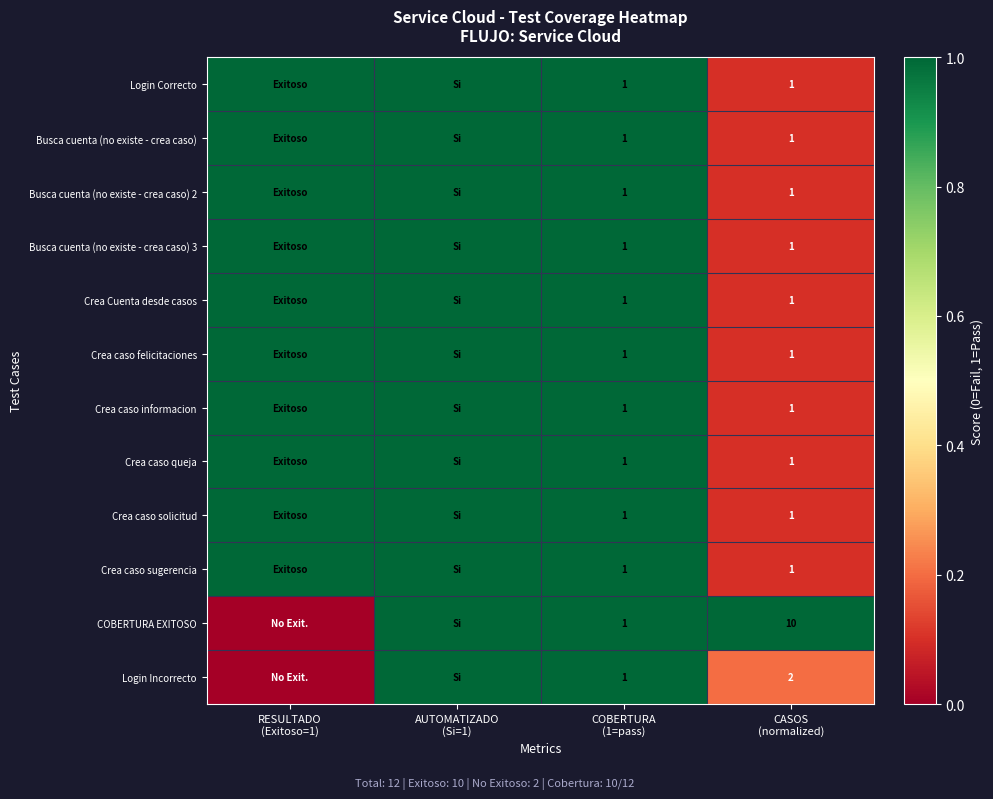

Which series has the widest spread of values?

COBERTURA EXITOSO